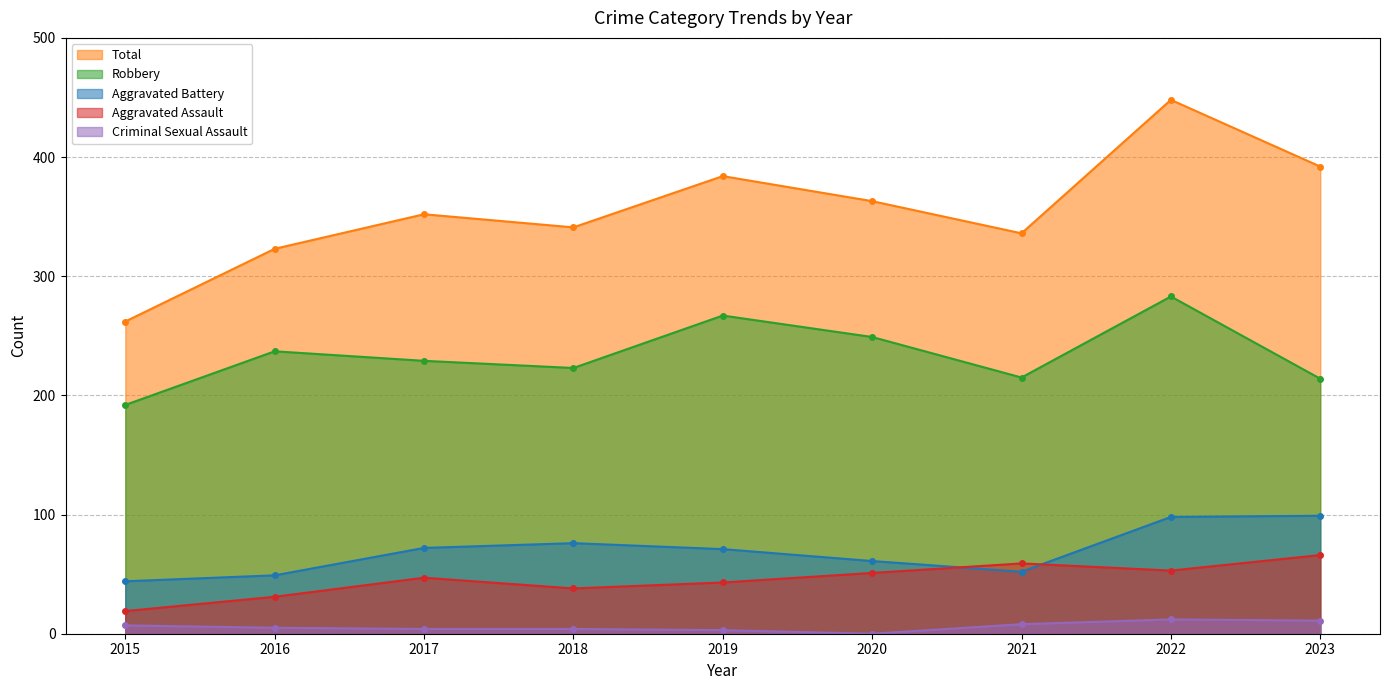

List the series in order of their peak value, lowest first.

Criminal Sexual Assault, Aggravated Assault, Aggravated Battery, Robbery, Total